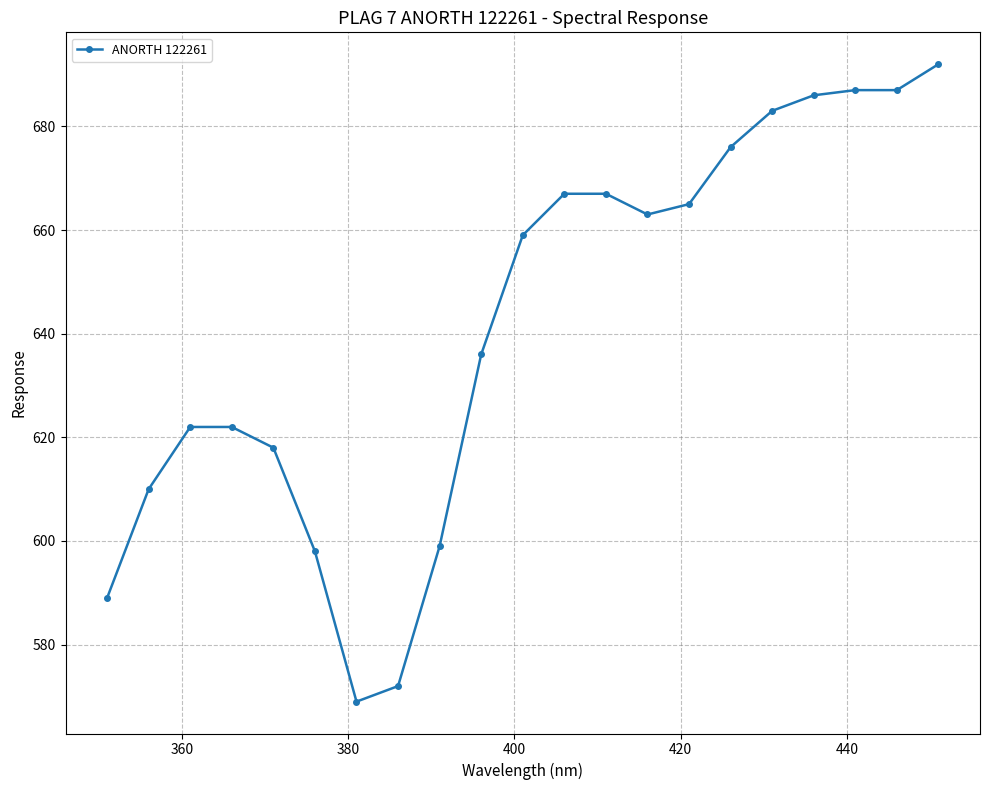

What is the difference between the second highest and second lowest values?

115